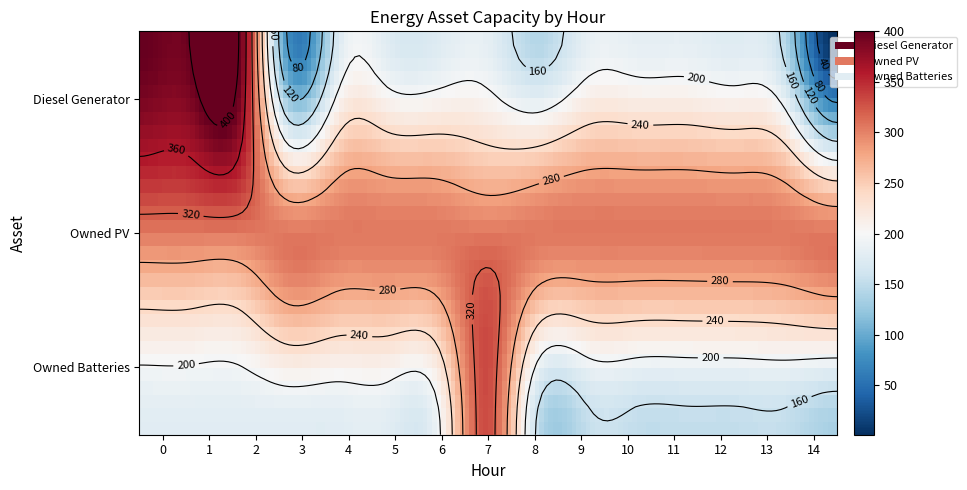

The value of Owned PV at 10 is 132. True or false?

False